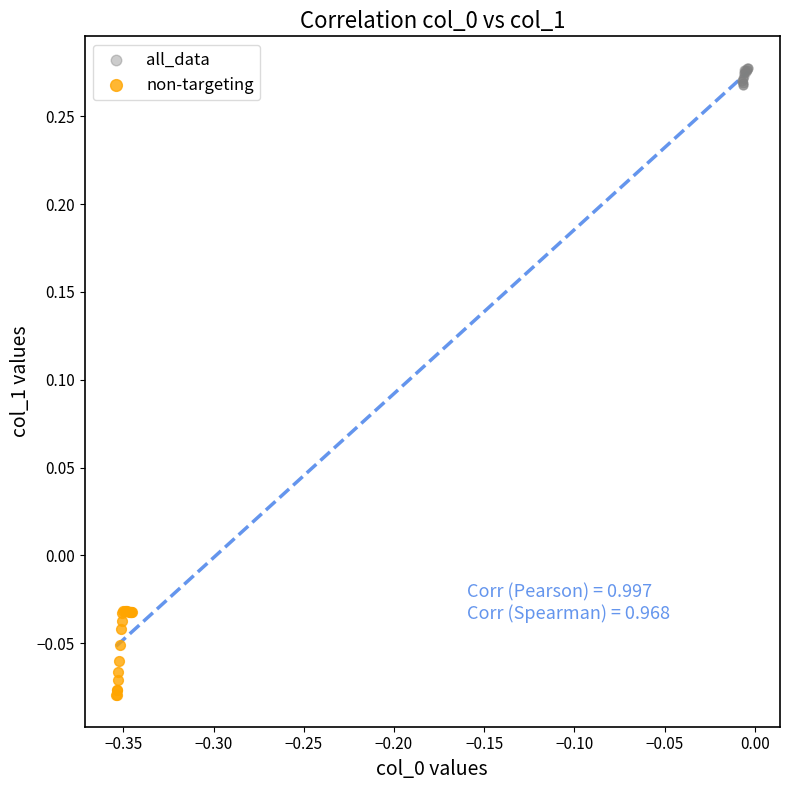

Which series reaches the maximum Y coordinate?

all_data